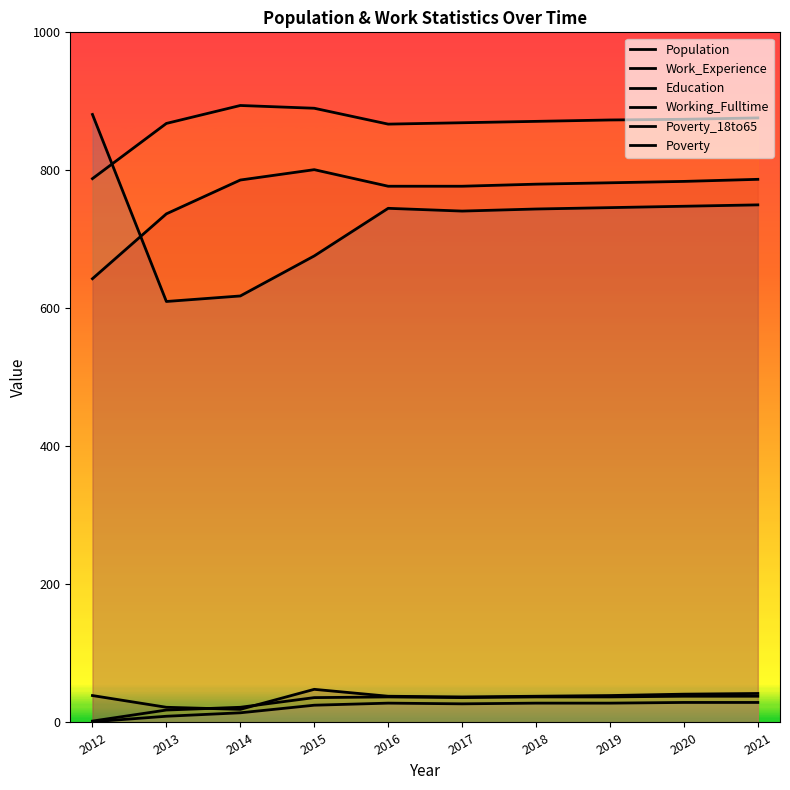

What are all the series names shown in the legend?

Population, Work_Experience, Education, Working_Fulltime, Poverty_18to65, Poverty